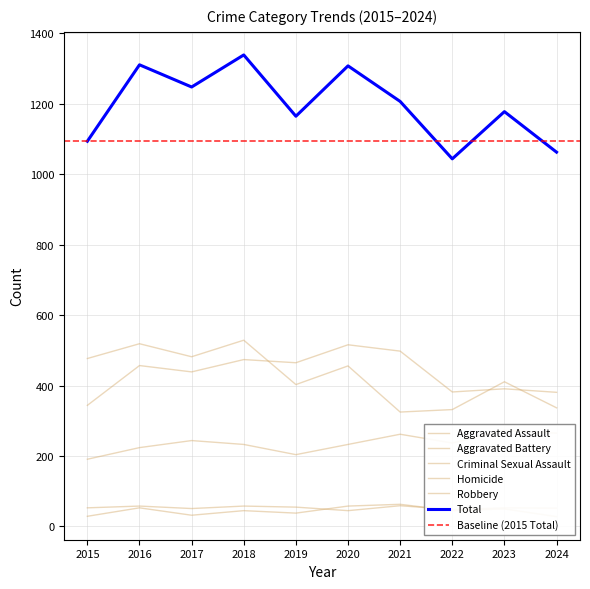

At which category does Robbery reach its first local peak?

2016